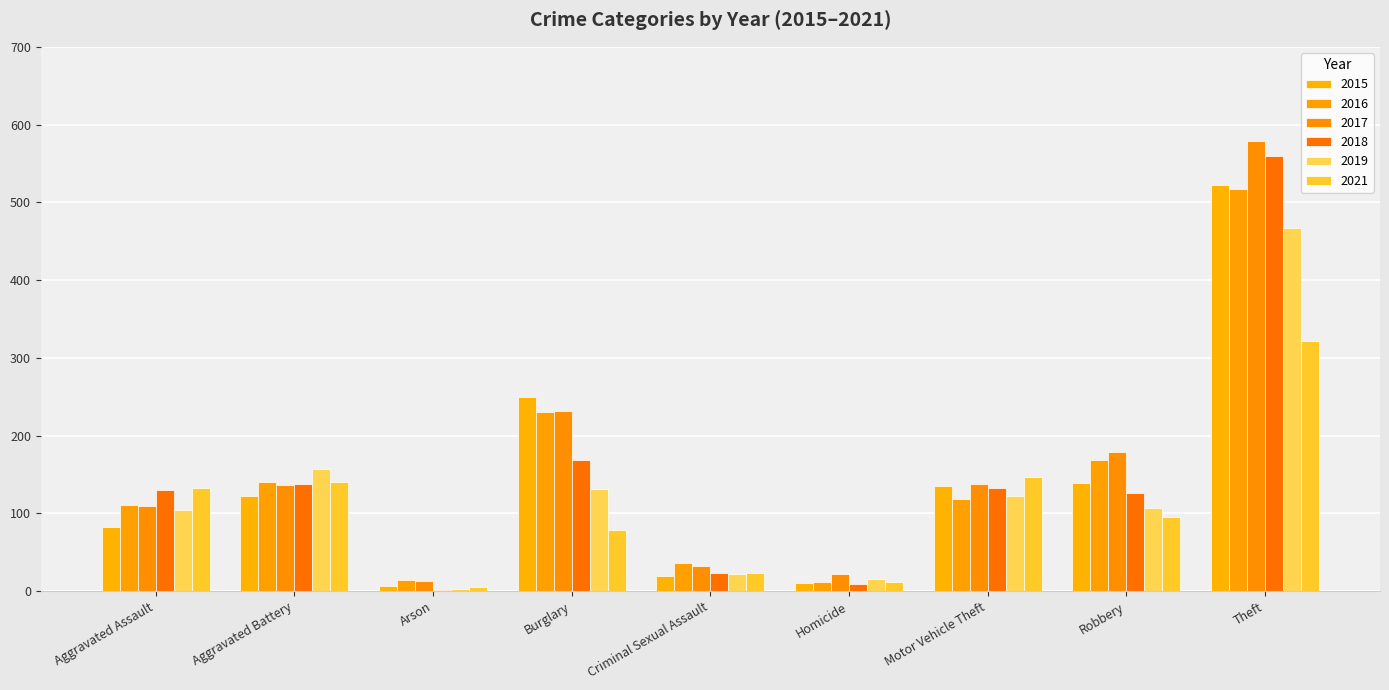

What position from the left is Theft?

9